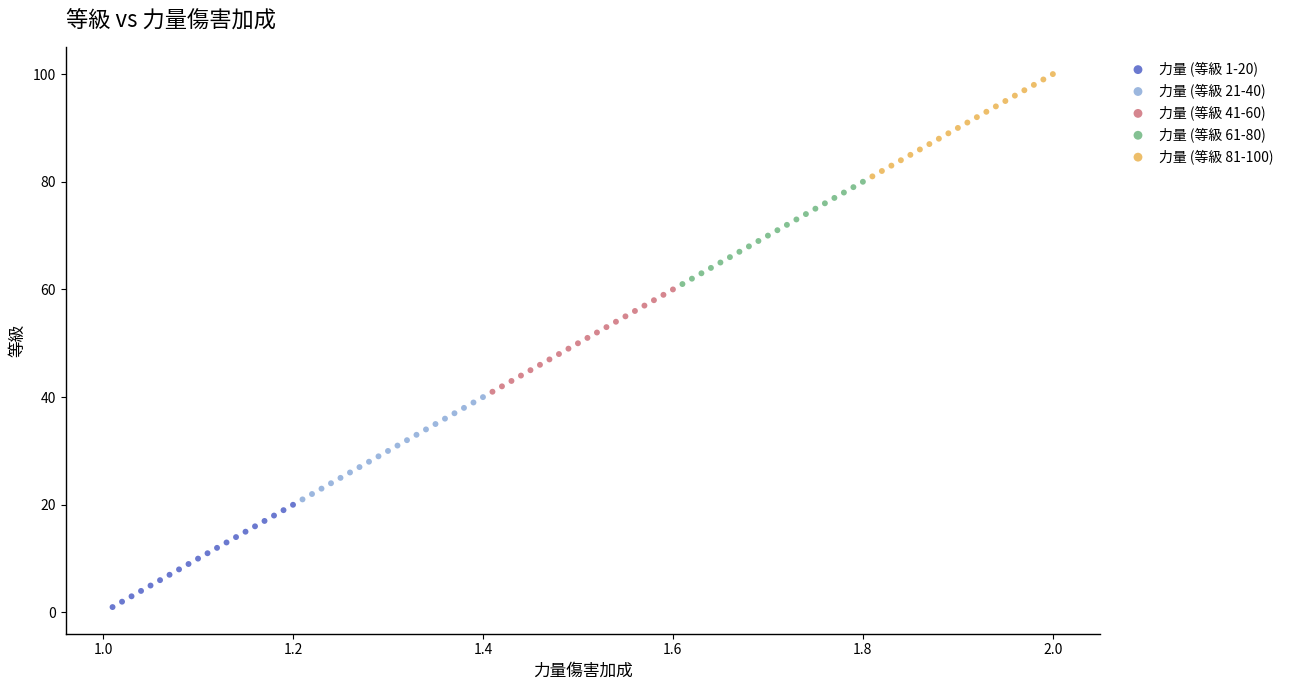

What are all the series names shown in the legend?

力量 (等級 1-20), 力量 (等級 21-40), 力量 (等級 41-60), 力量 (等級 61-80), 力量 (等級 81-100)